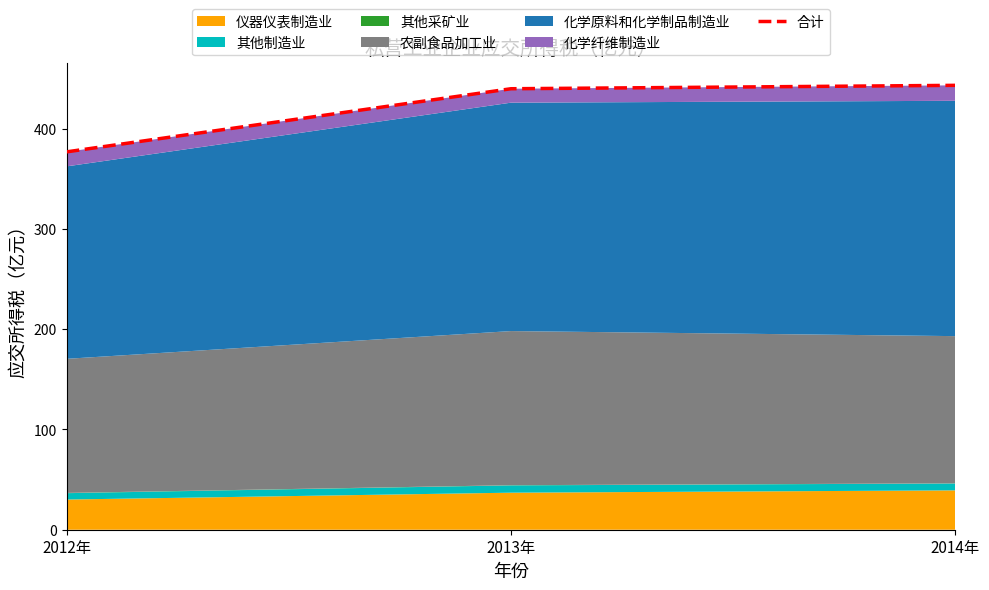

True or false: the data shows 439.7 at 2013年.

True